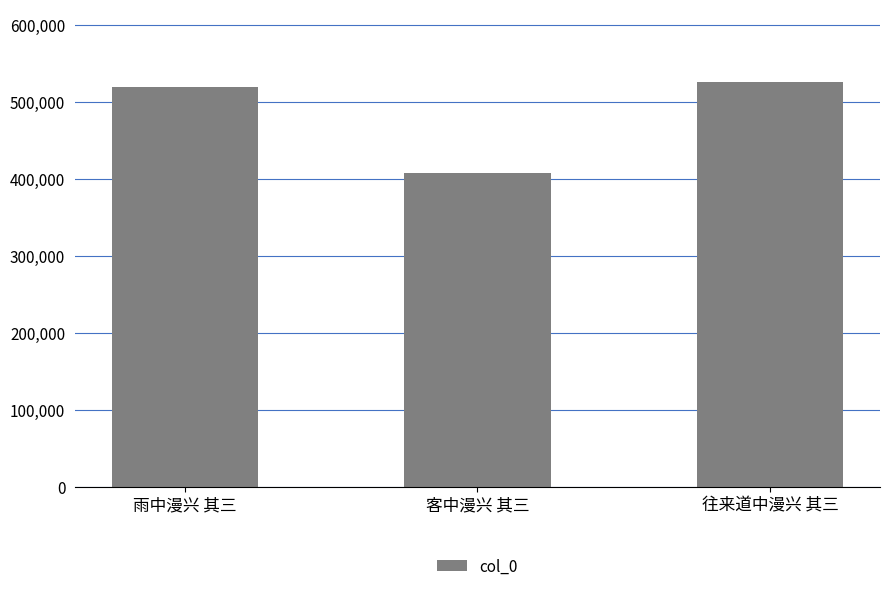

True or false: the data shows 917227 at 雨中漫兴 其三.

False